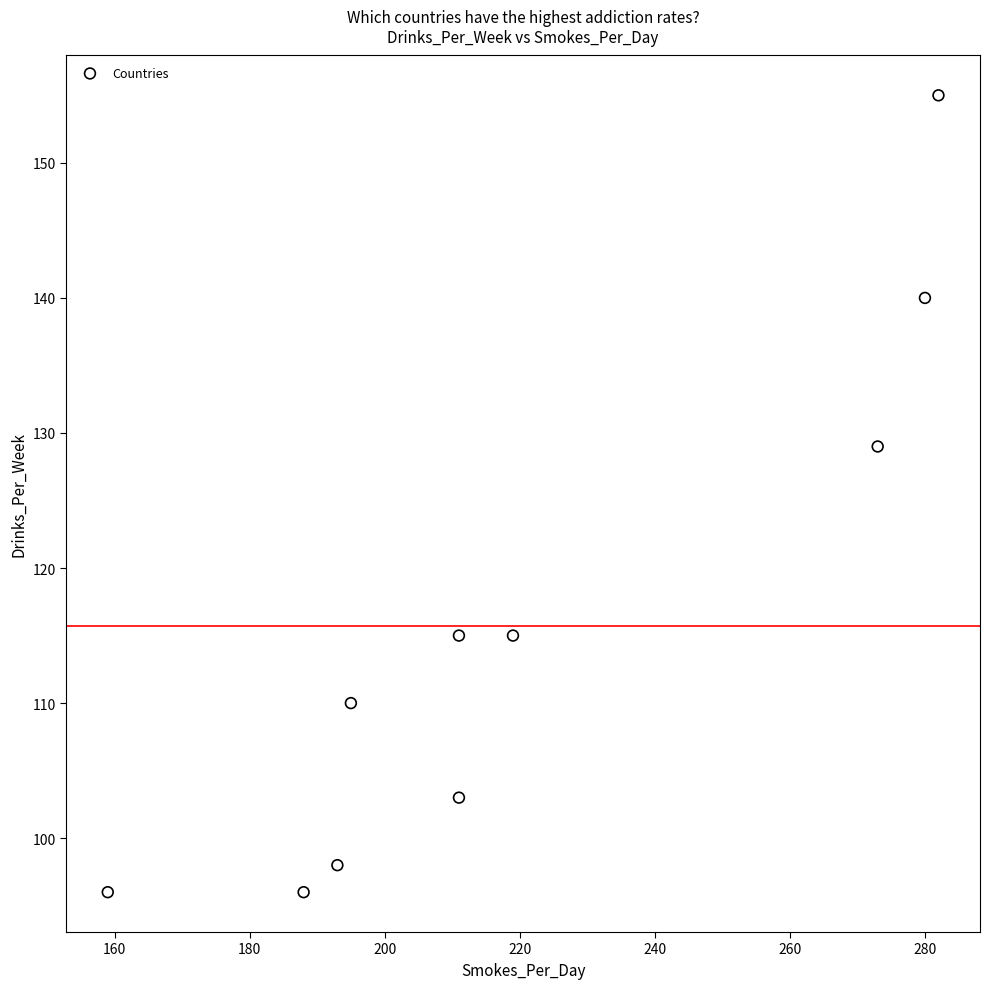

What Y value in the scatter plot is closest to 125?

129